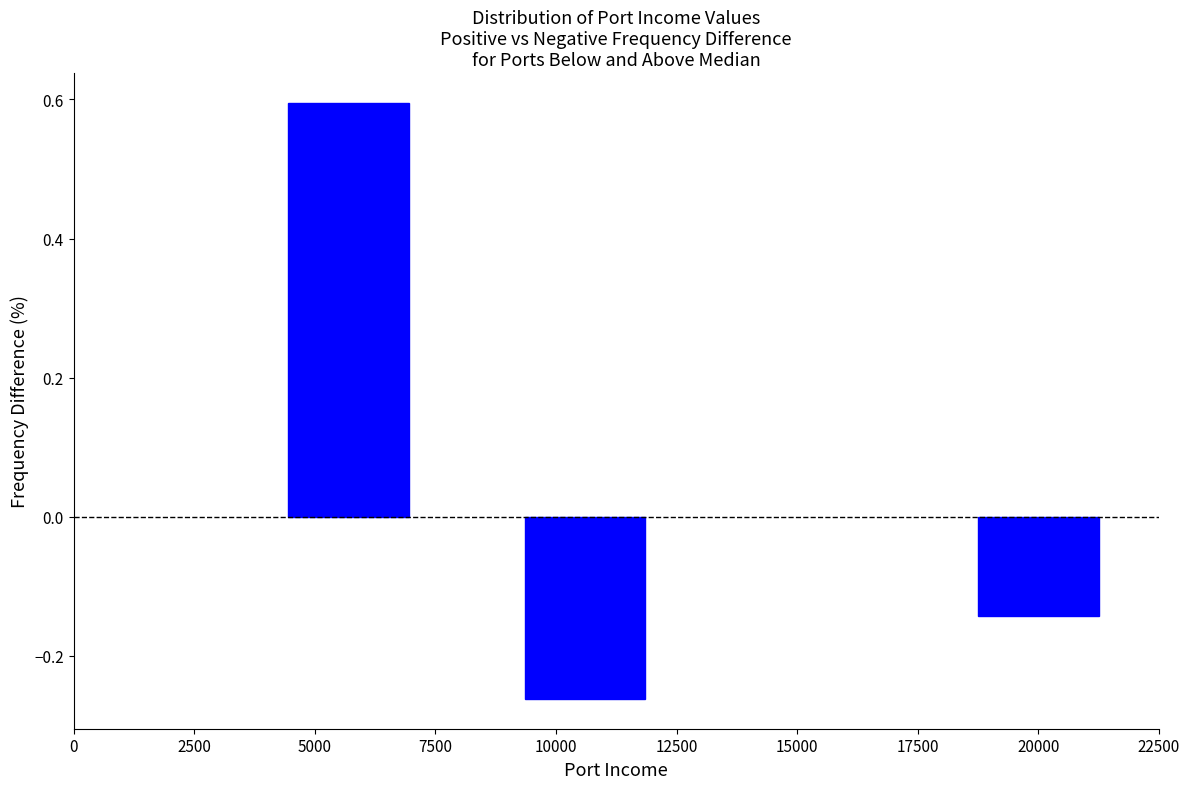

What is the sum of the values at 10000 and 20000?

-0.4